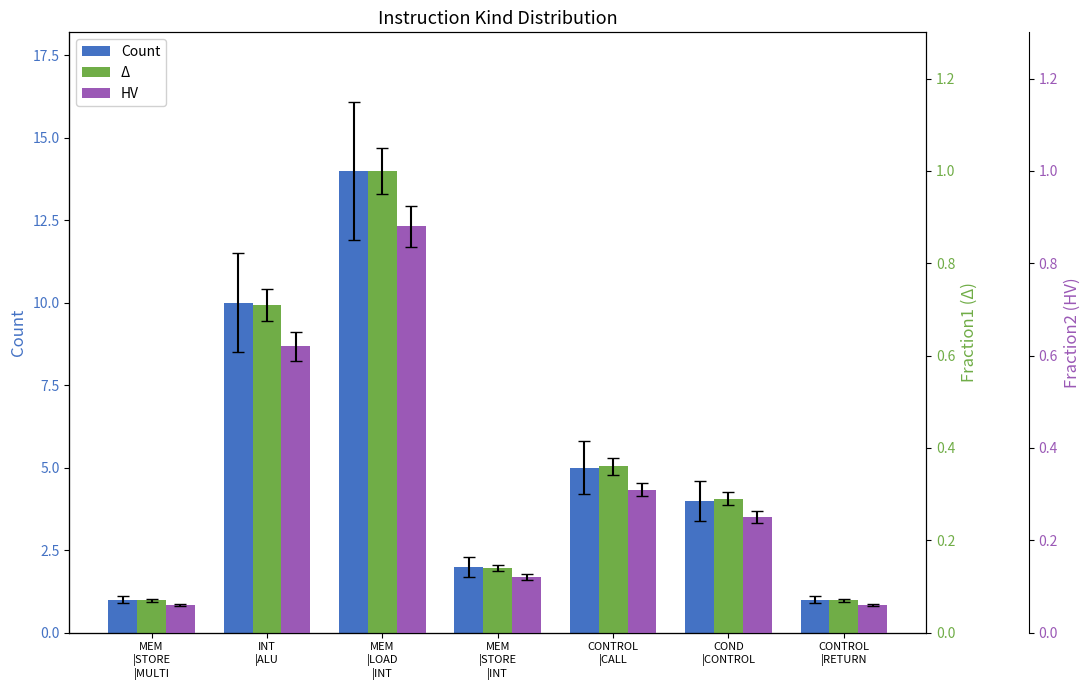

How many bars are there in total?

21